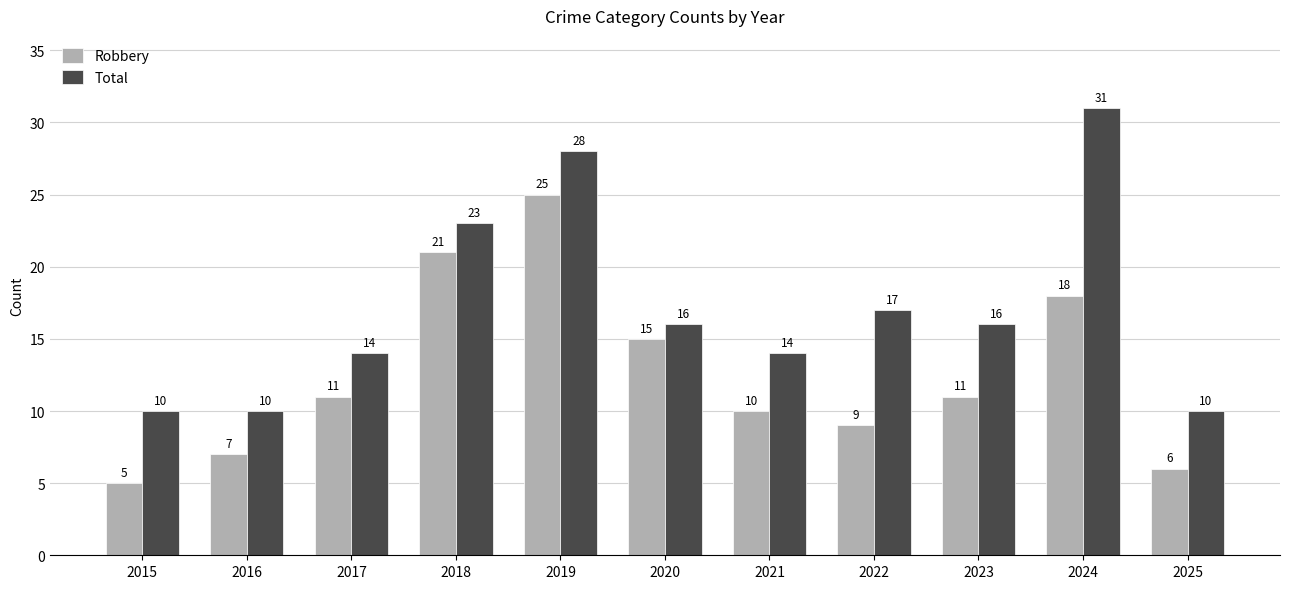

What are all the series names shown in the legend?

Robbery, Total